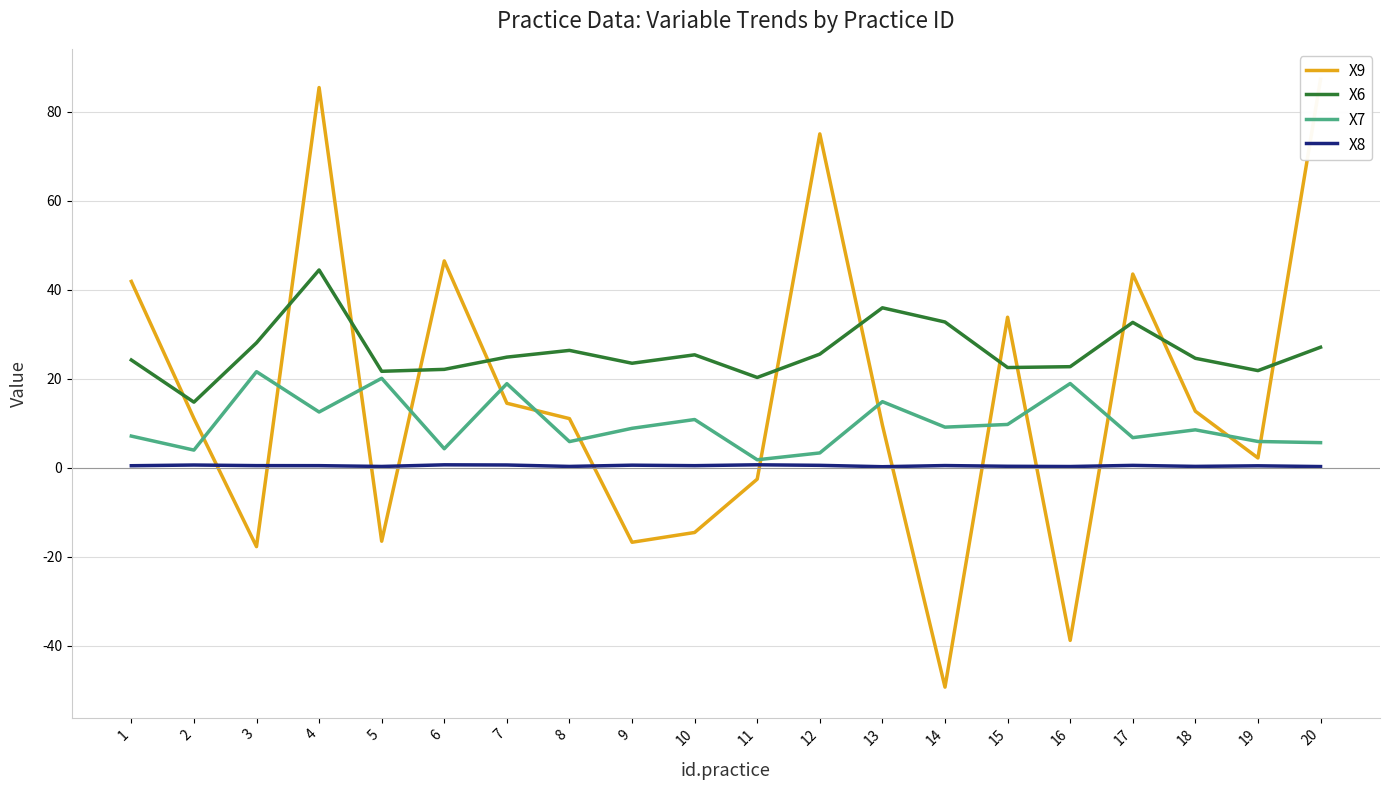

What is the spread (max minus min) of values at 8?

26.1